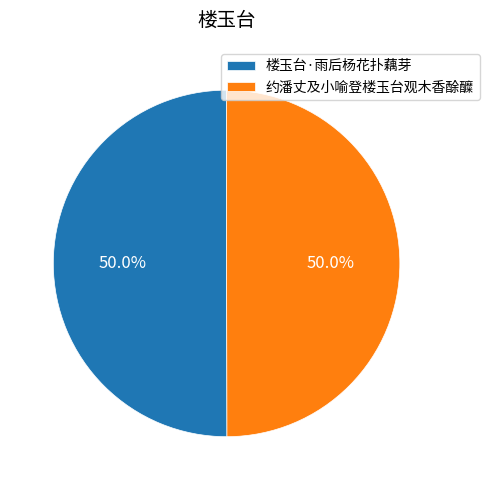

How much of the chart is everything except 约潘丈及小喻登楼玉台观木香酴醾?

50.0%